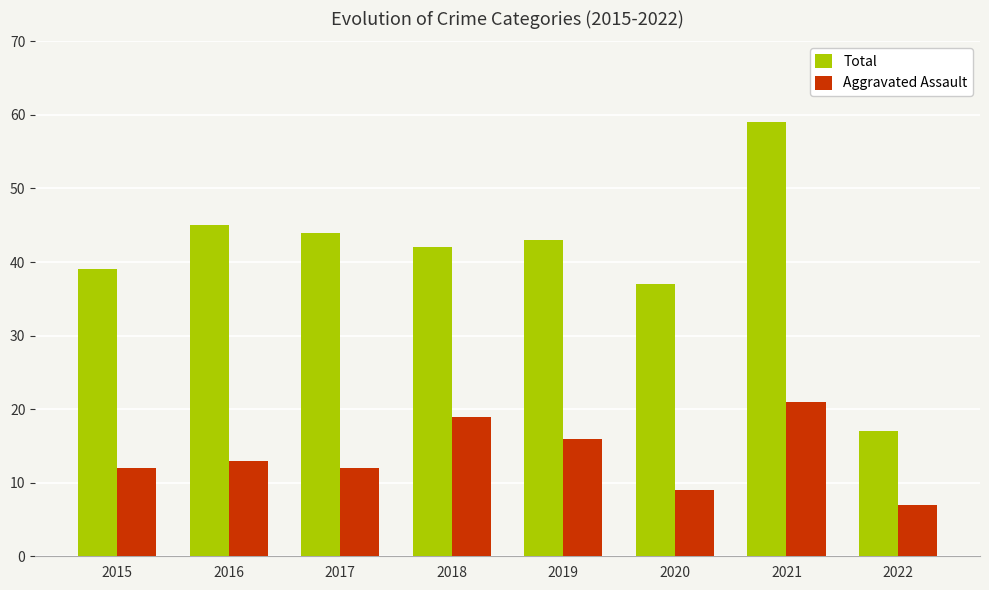

Which series has the widest spread of values?

Total